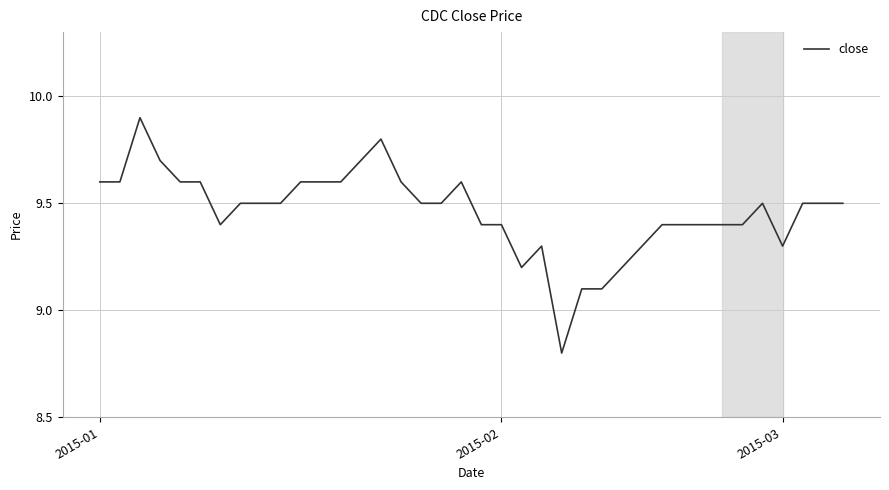

What is the difference between the maximum and minimum values?

1.1